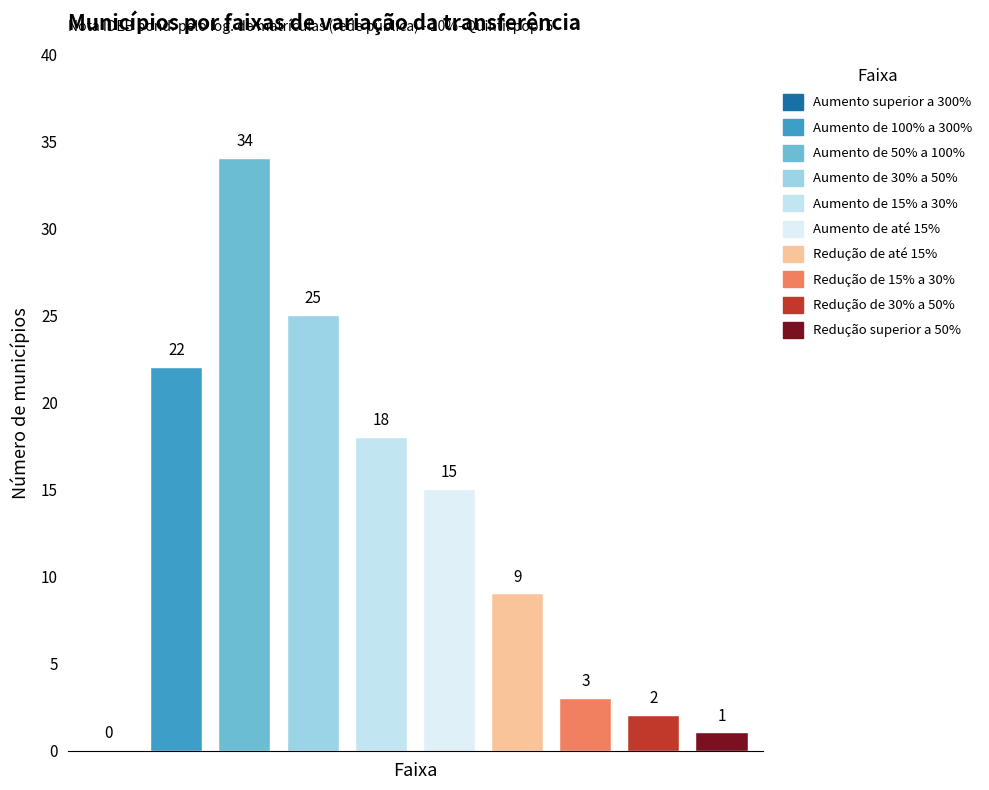

How many values in the معاصر series are below 15?

5